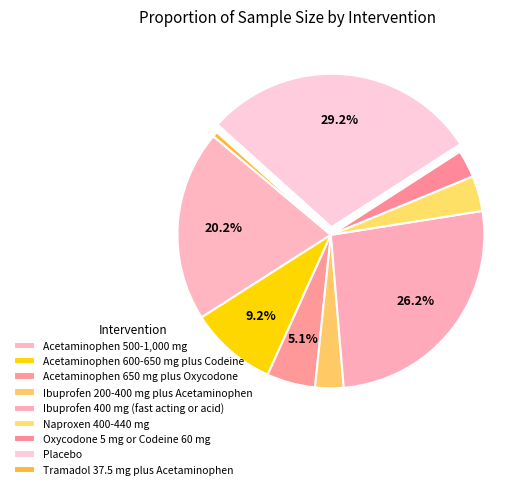

Count the number of slices in the pie.

9